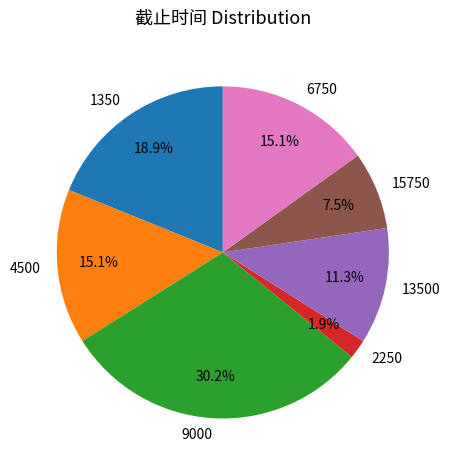

To the nearest percent, what percentage of the pie is 1350?

19%